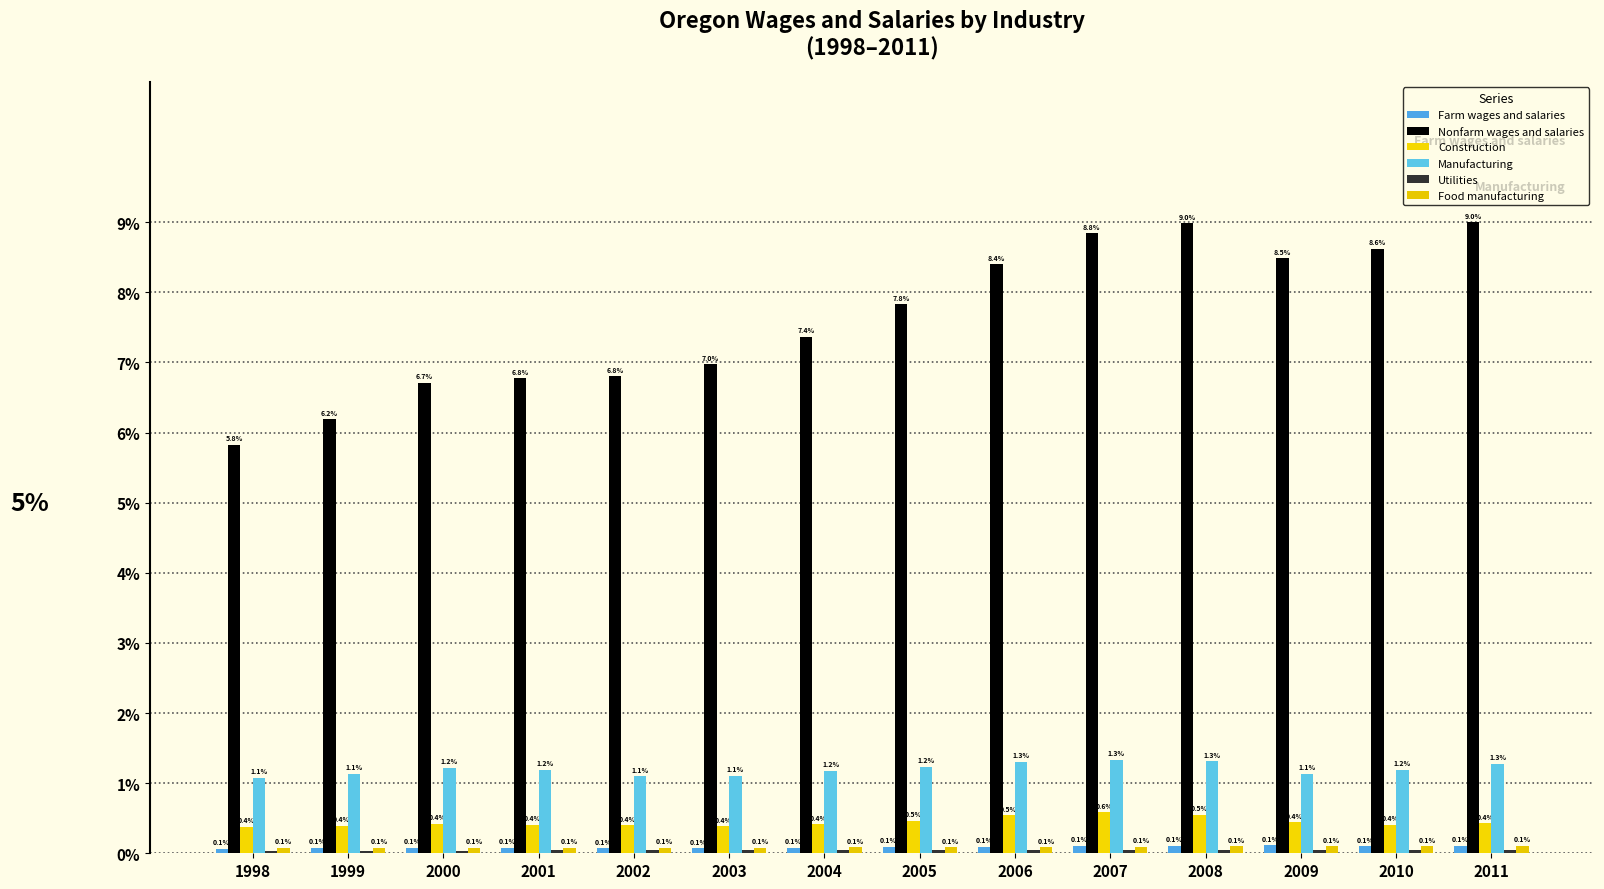

Is it true that Farm wages and salaries equals 0.1 at 2001?

True